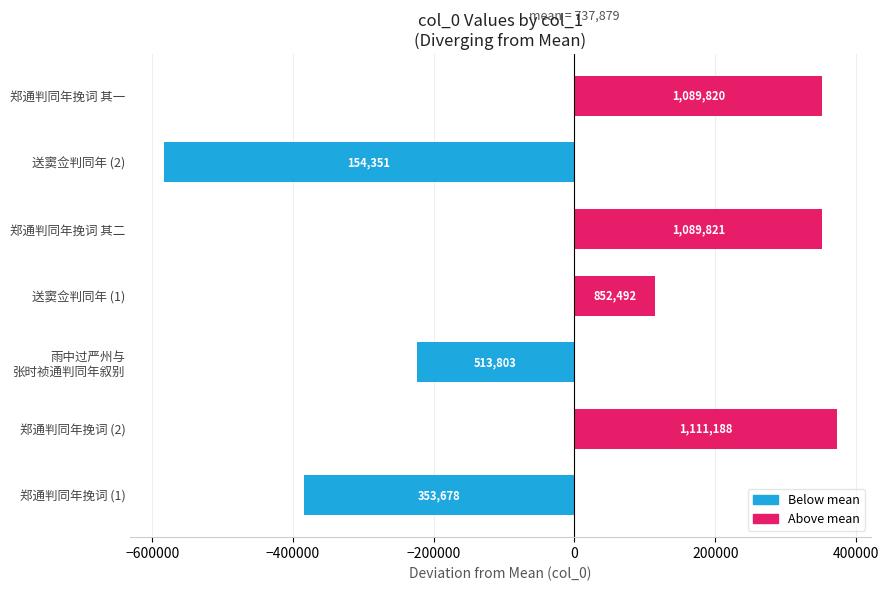

How many bars are there in total?

7